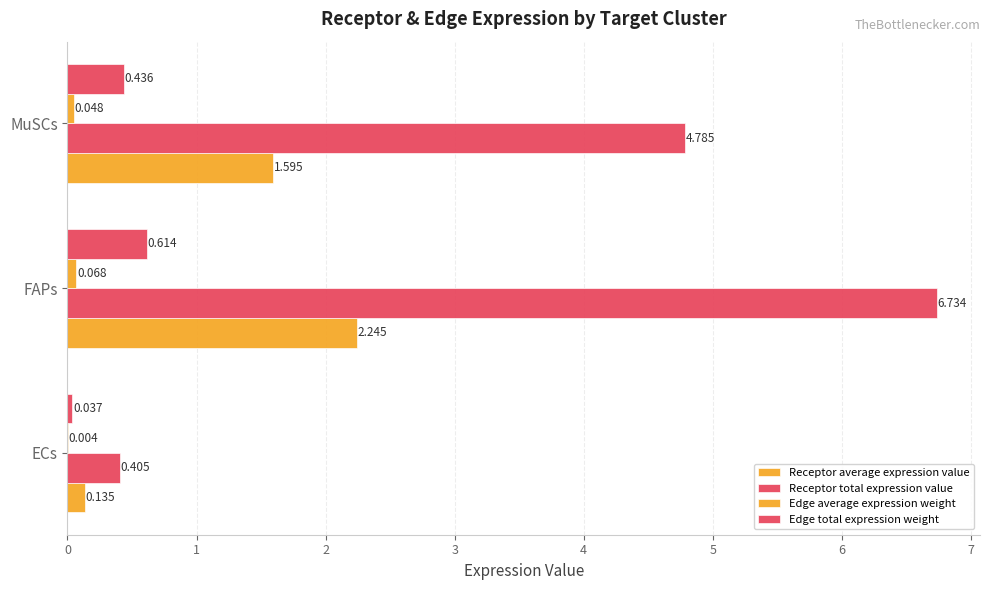

What is the greatest value displayed?

6.7